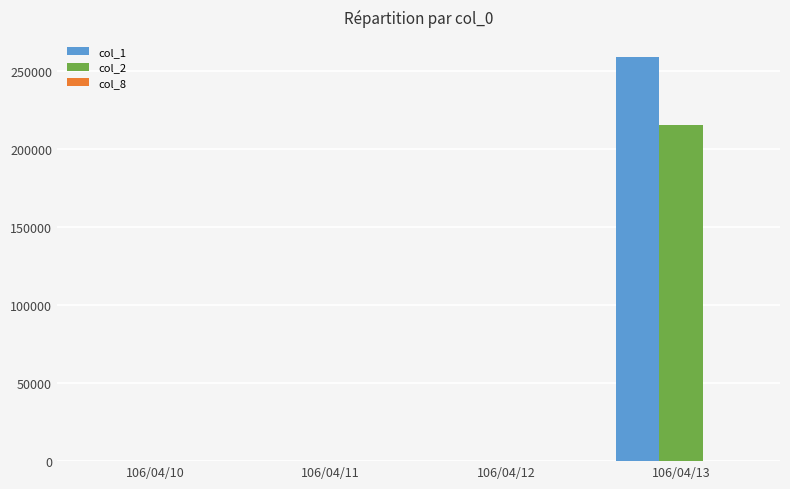

What is the total value across all series at 106/04/13?

474383